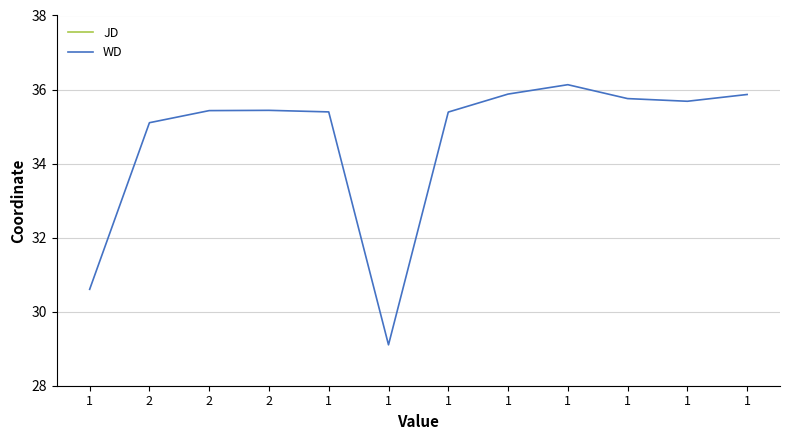

What is the value of the WD point at the 1st from the left?

30.6